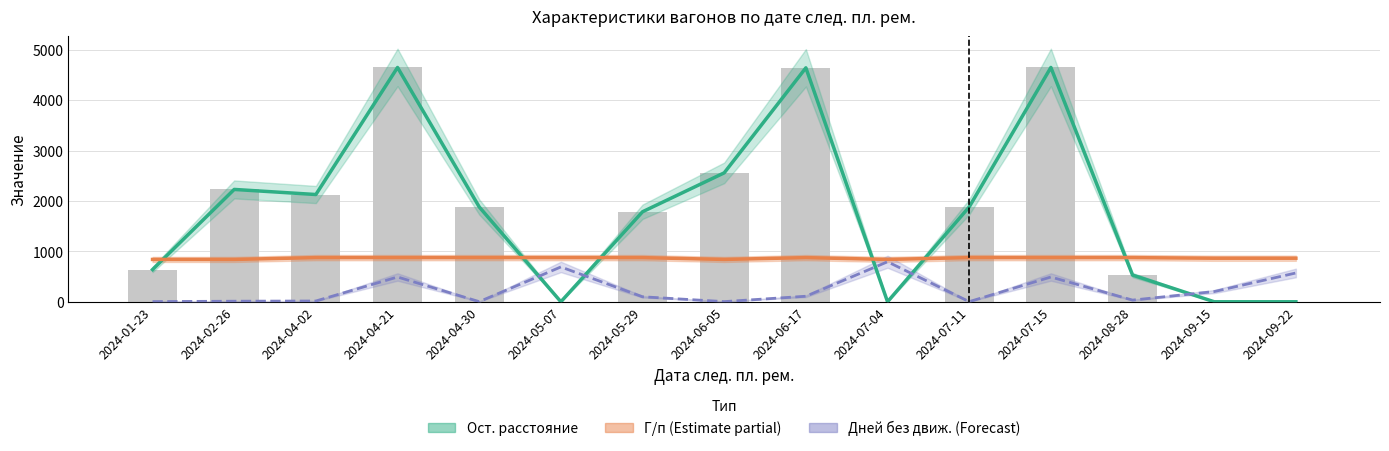

At how many categories does at least one series exceed 1491?

9